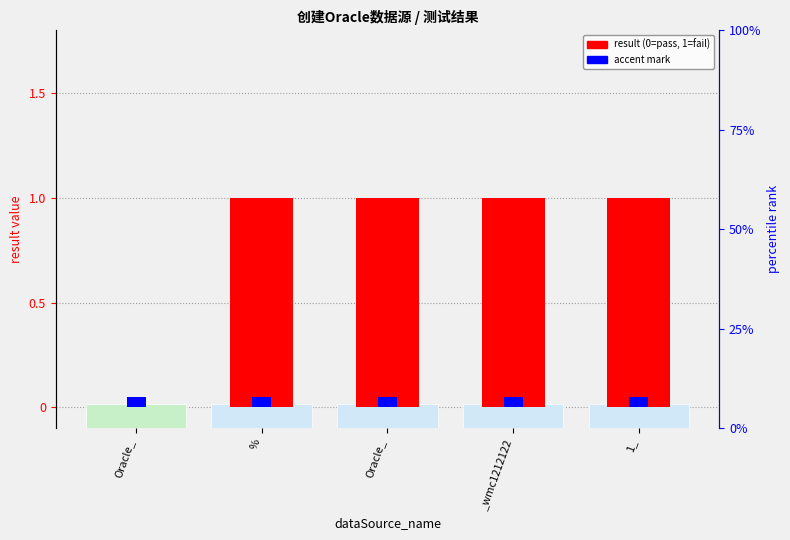

Read the value at %.

1